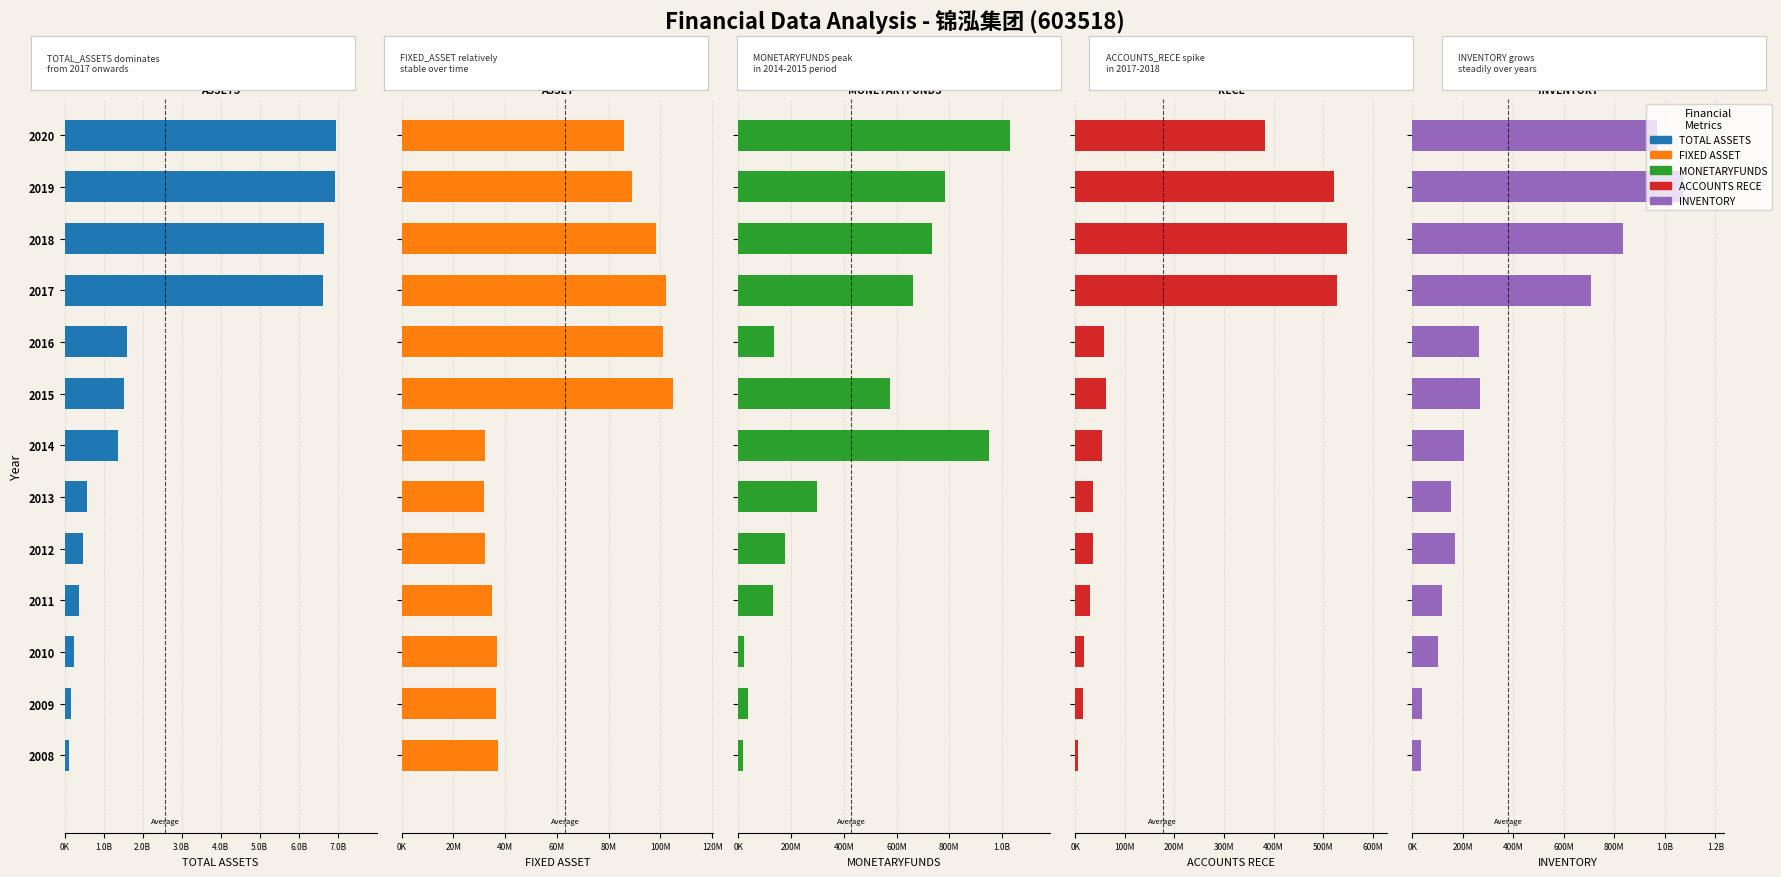

Which series has the widest spread of values?

TOTAL_ASSETS